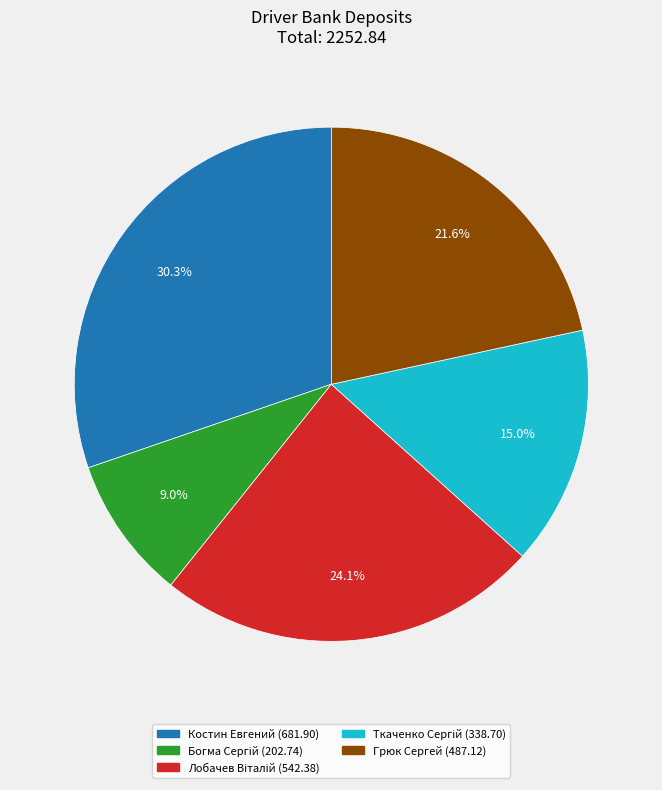

Which category has the biggest portion of the pie?

Костин Евгений